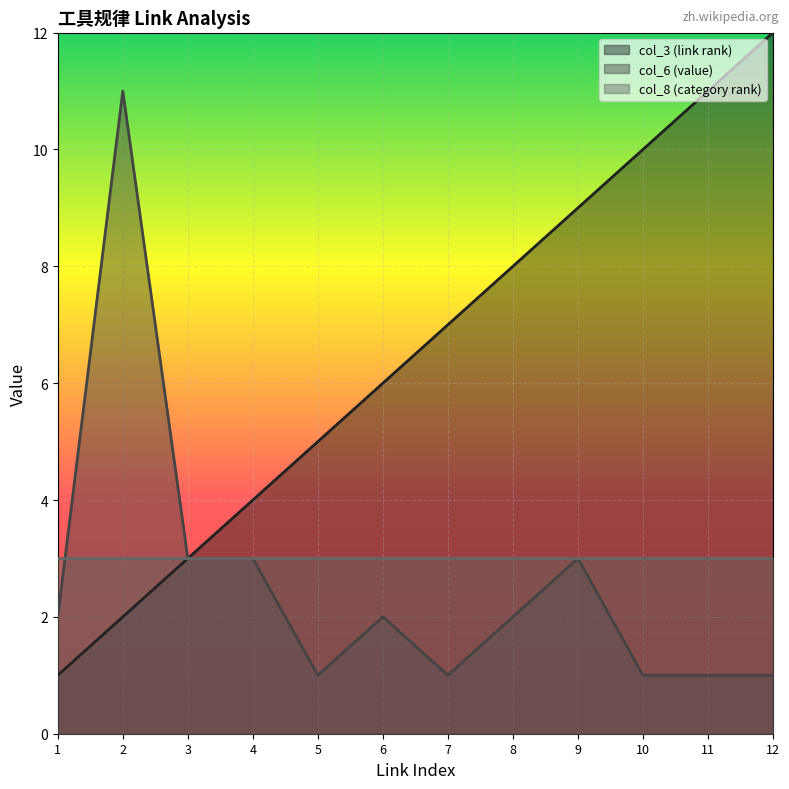

At which category does col_6 (value) reach its first local peak?

2